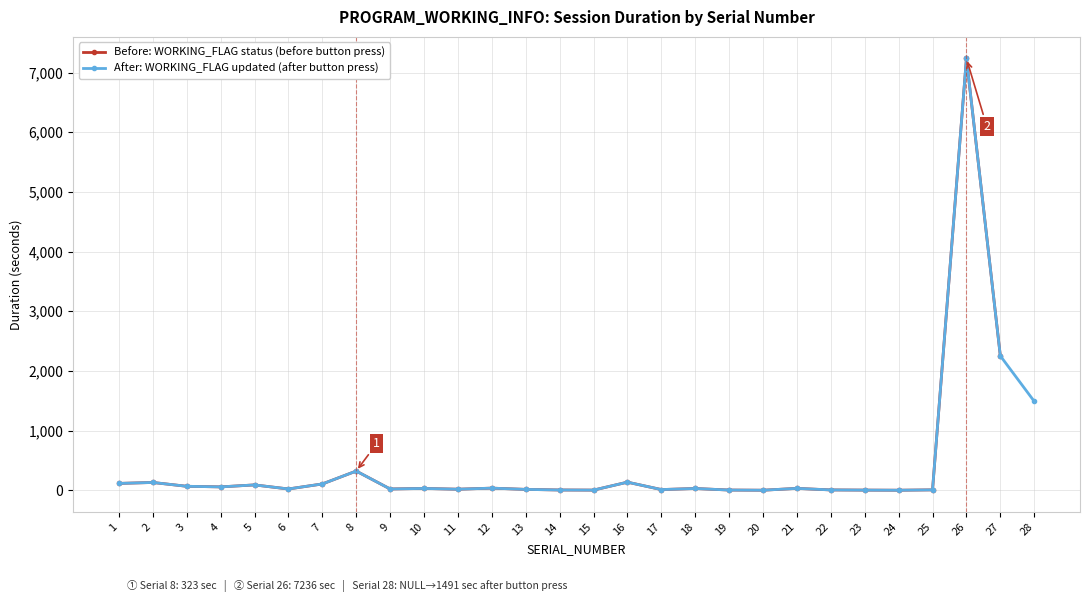

How many positive values does the Before: WORKING_FLAG status (before button press) series have?

27